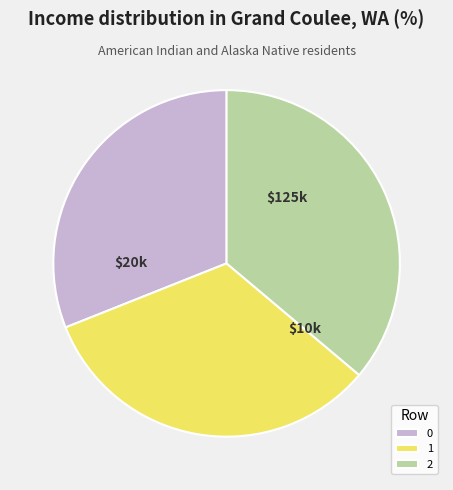

How many segments does this pie chart have?

3